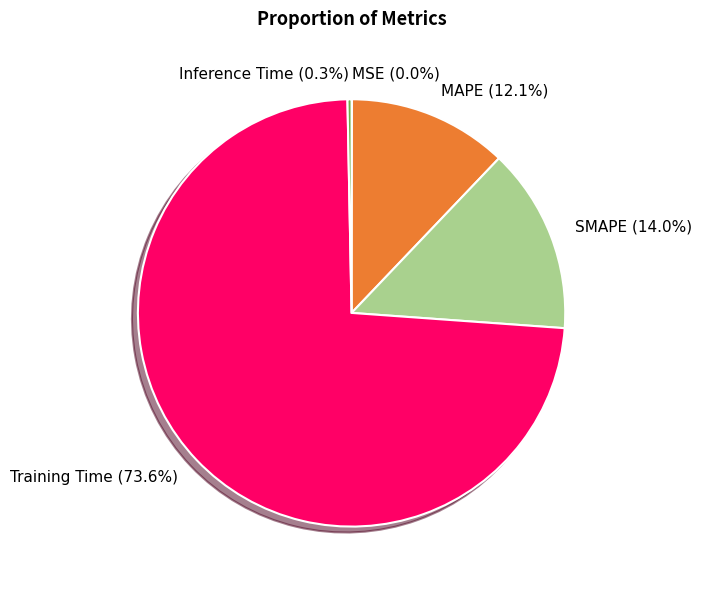

What is the majority slice?

Training Time